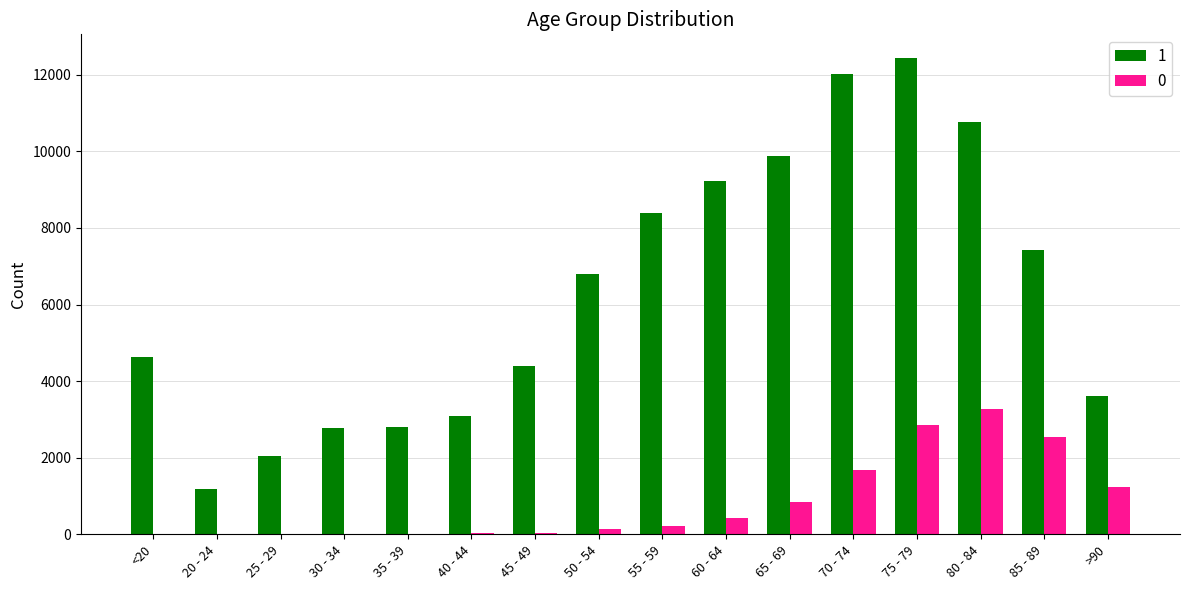

What is the difference between the 1 values at 80 - 84 and 35 - 39?

7950